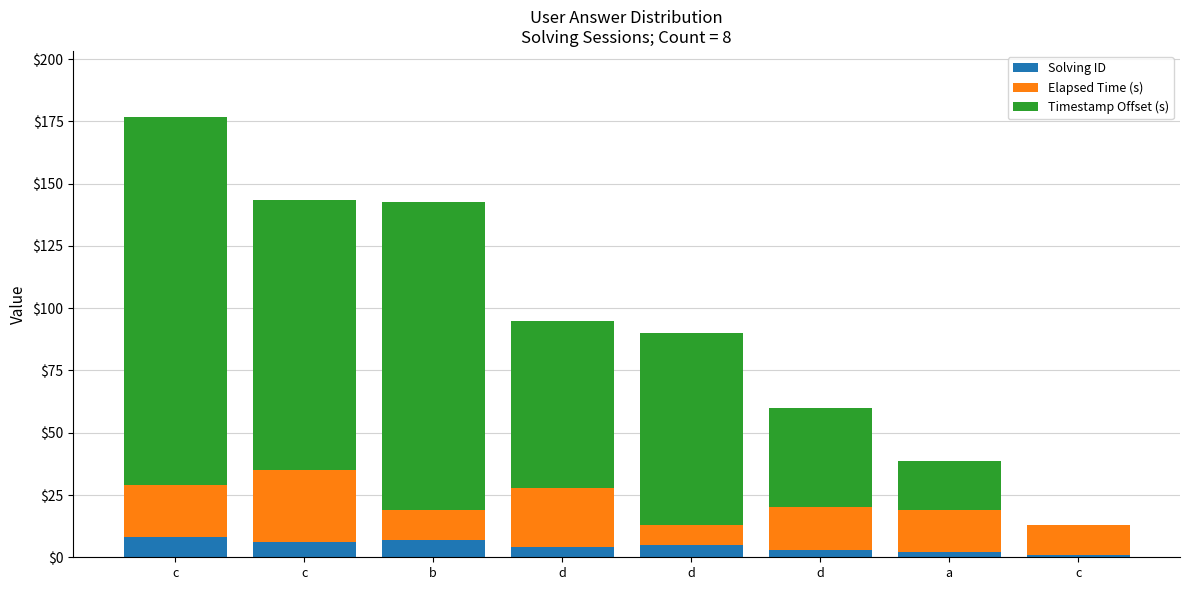

What is the total value across all series at d?

94.8